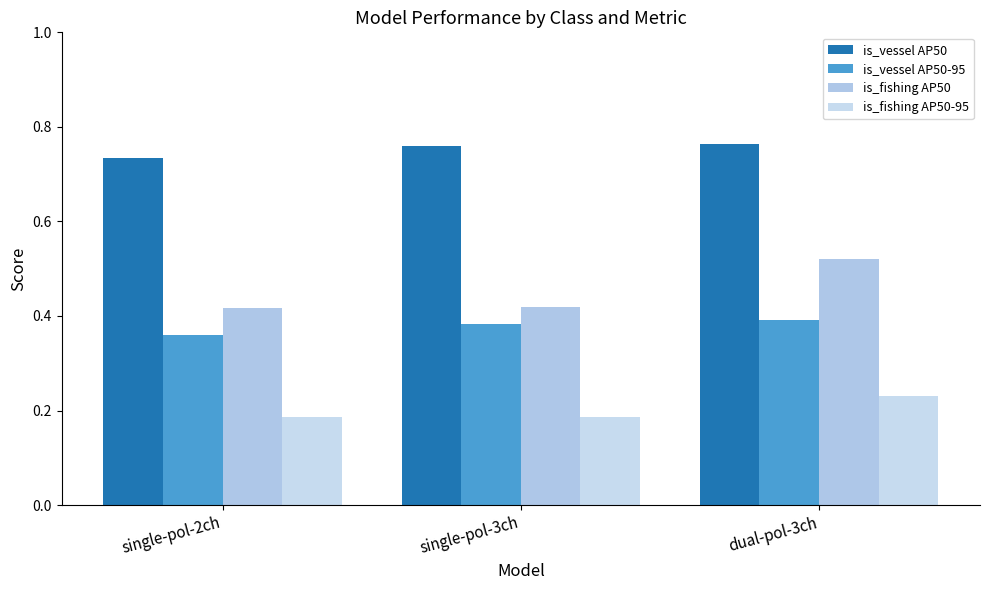

Reading right to left, list all the values displayed in this chart.

is_vessel AP50: dual-pol-3ch=0.8	single-pol-3ch=0.8	single-pol-2ch=0.7
is_vessel AP50-95: dual-pol-3ch=0.4	single-pol-3ch=0.4	single-pol-2ch=0.4
is_fishing AP50: dual-pol-3ch=0.5	single-pol-3ch=0.4	single-pol-2ch=0.4
is_fishing AP50-95: dual-pol-3ch=0.2	single-pol-3ch=0.2	single-pol-2ch=0.2